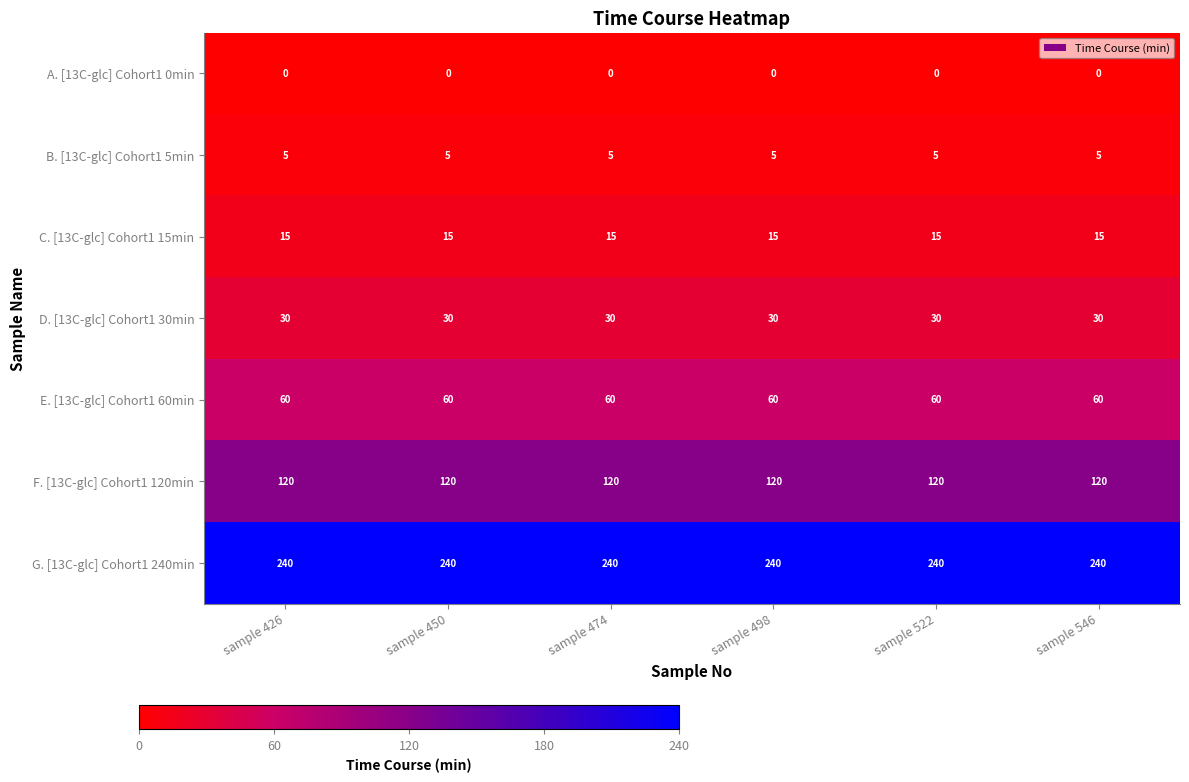

Is the value of B. [13C-glc] Cohort1 5min at sample 546 greater than the value of G. [13C-glc] Cohort1 240min at sample 498?

No